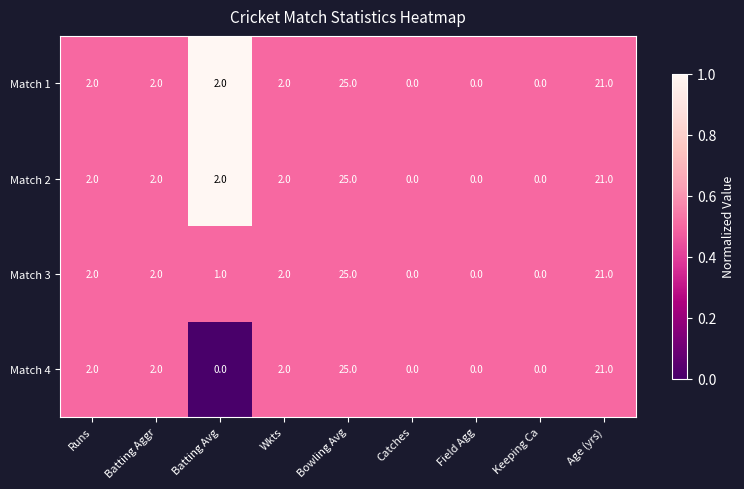

What is the total value across all series at Wkts?

8